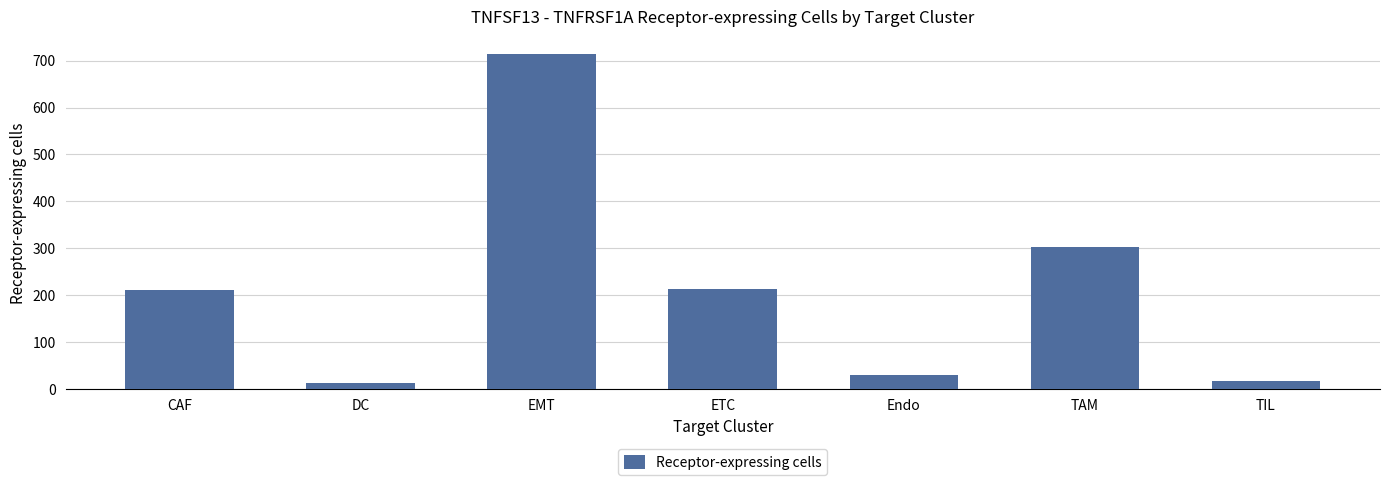

Does the chart contain stacked bars?

No